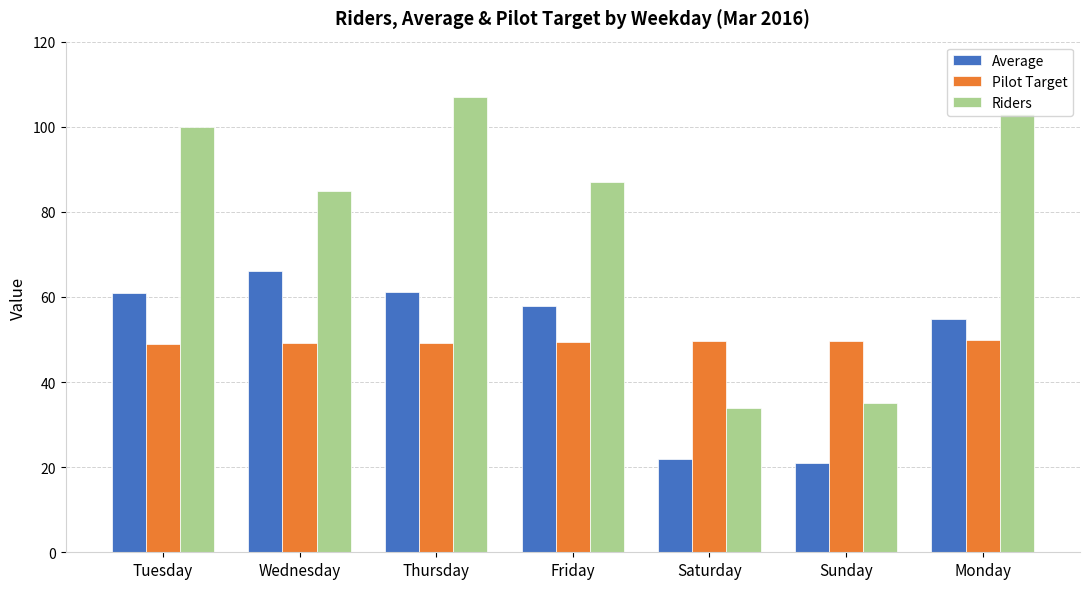

Where is Average nearest to the value 43?

Monday